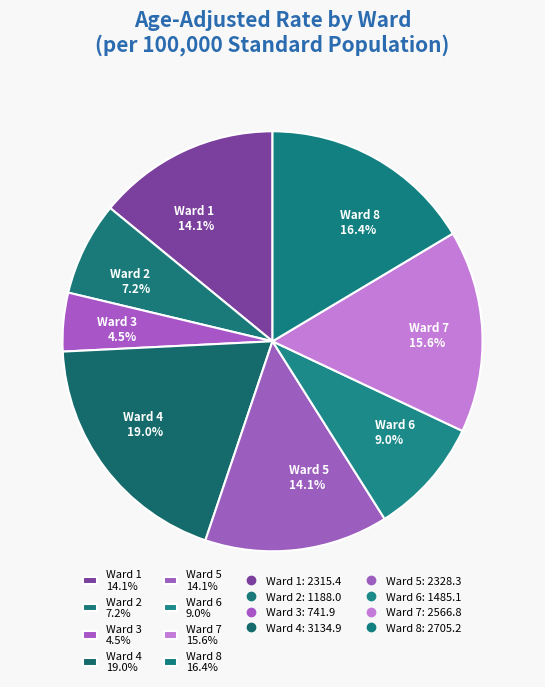

What is the ratio of the value at Ward 2 7.2% to the value at Ward 6 9.0%?

0.8